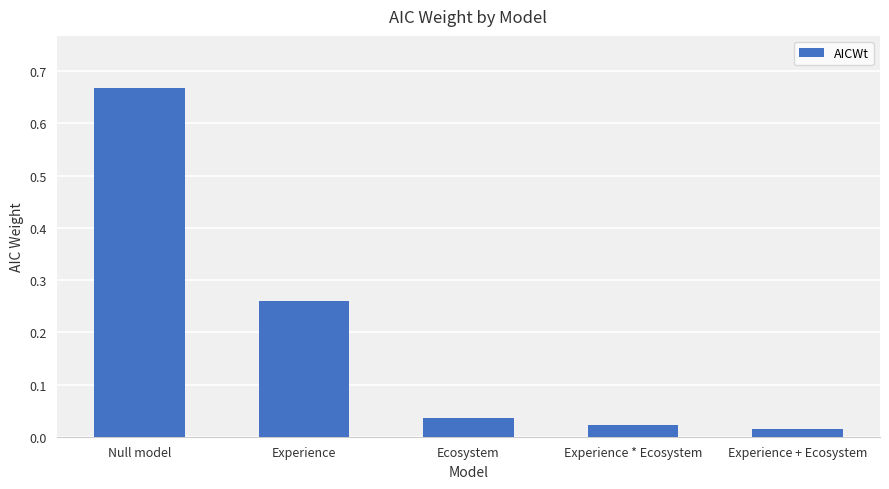

What is the label of the 5th bar from the right?

Null model